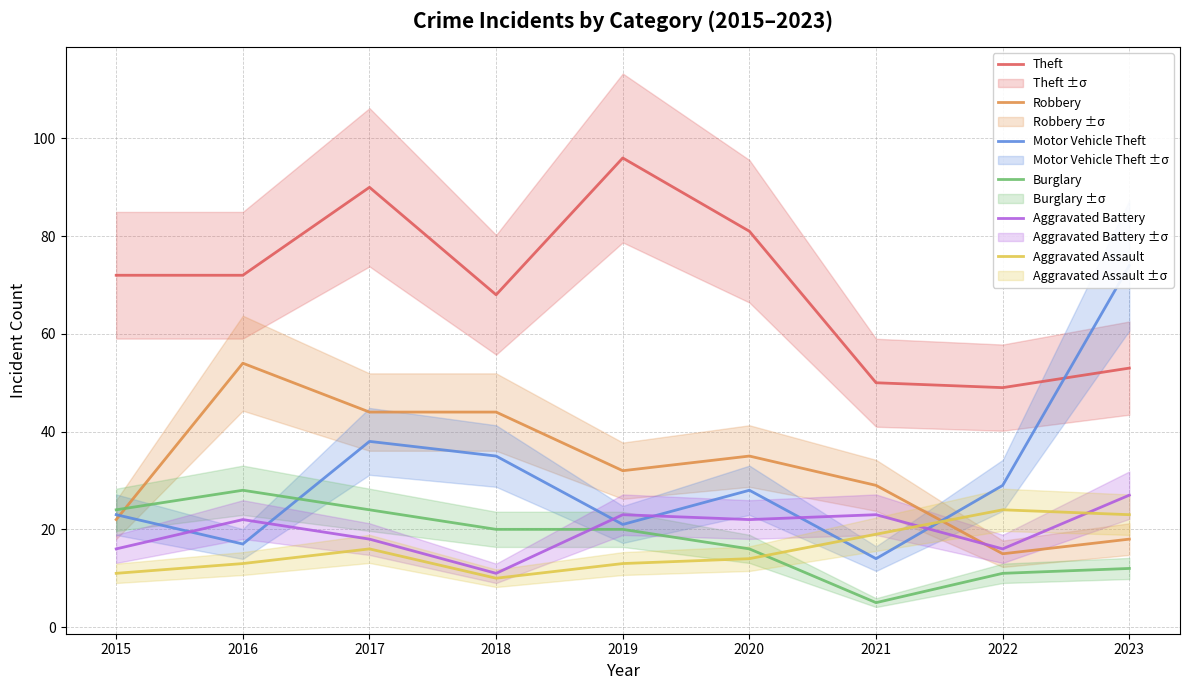

What is the value of the Burglary point at the 1st from the left?

24